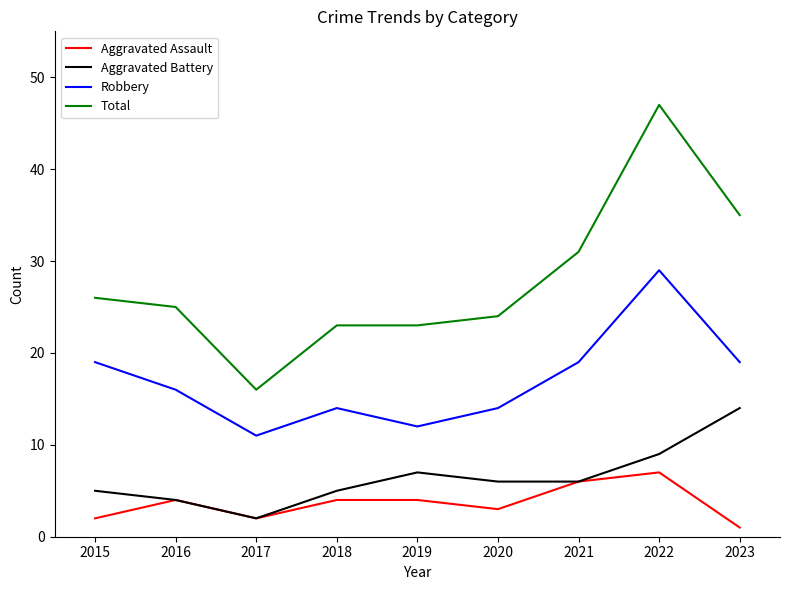

What is the difference between the maximum and minimum values in the Robbery series?

18